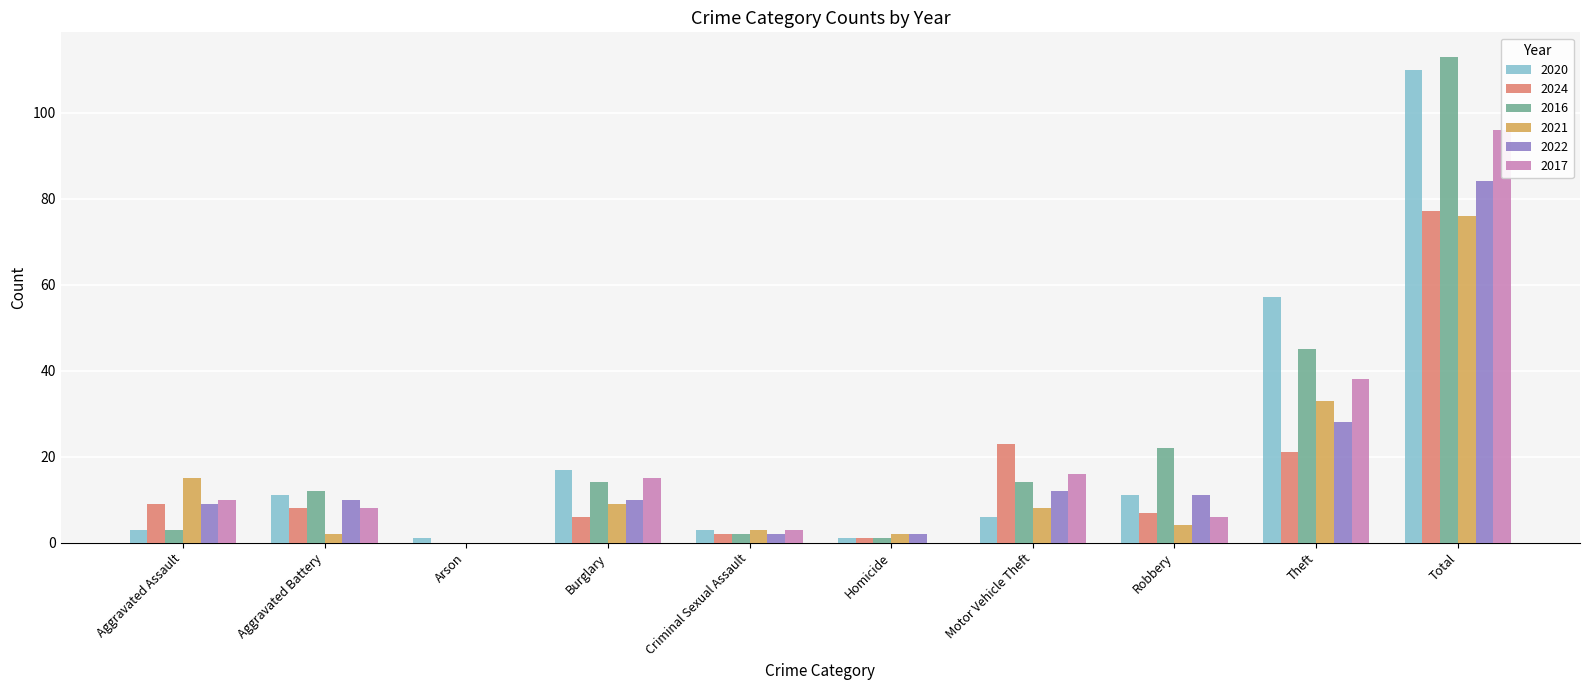

What is the sum of the 2024 values at Arson and Aggravated Battery?

8